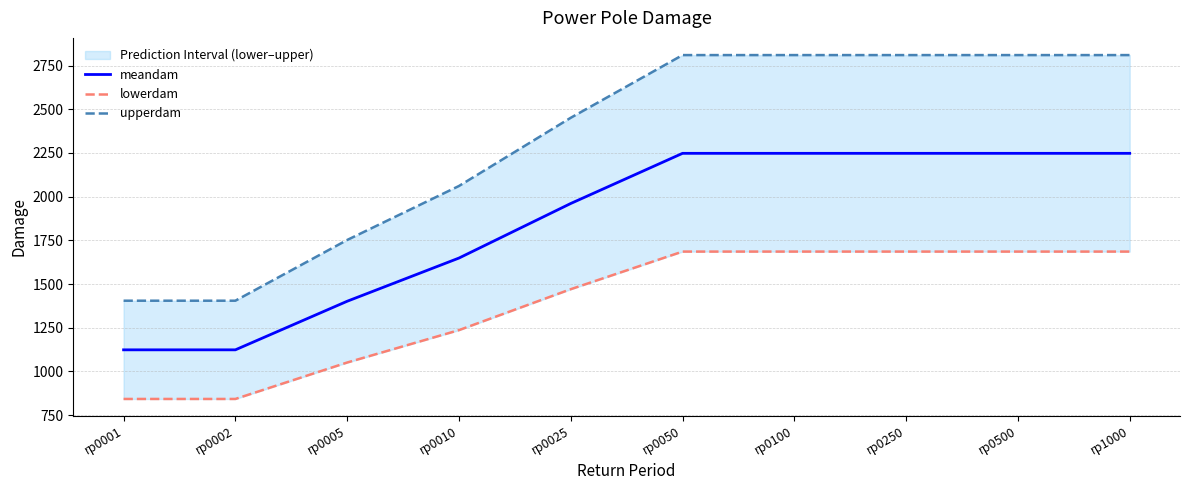

True or false: meandam has a value of 1401.8 at rp0005.

True